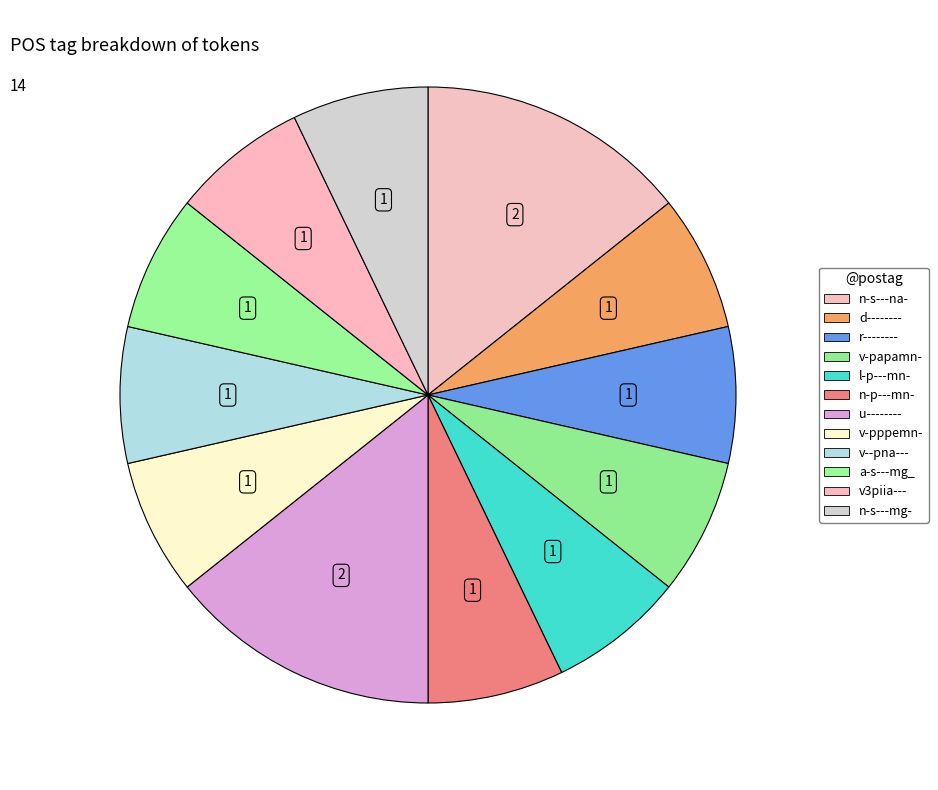

Does a-s---mg_ account for over 50% of the chart?

No